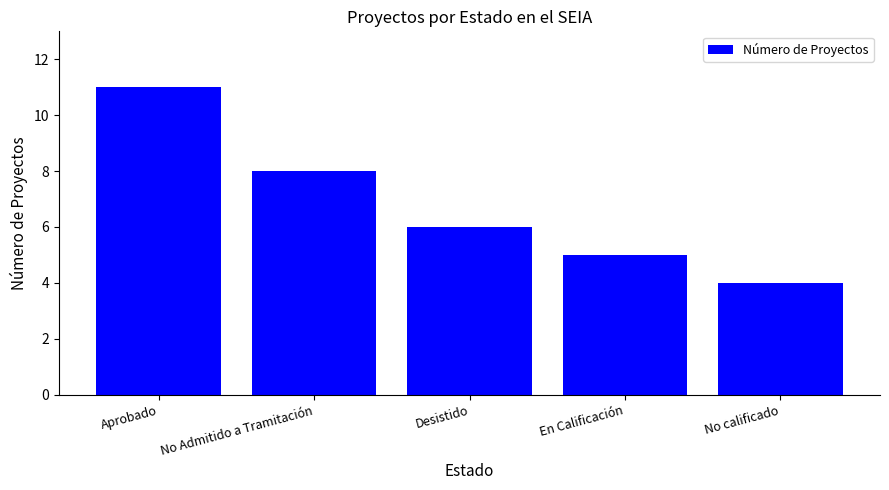

How many categories are shown in the chart?

5